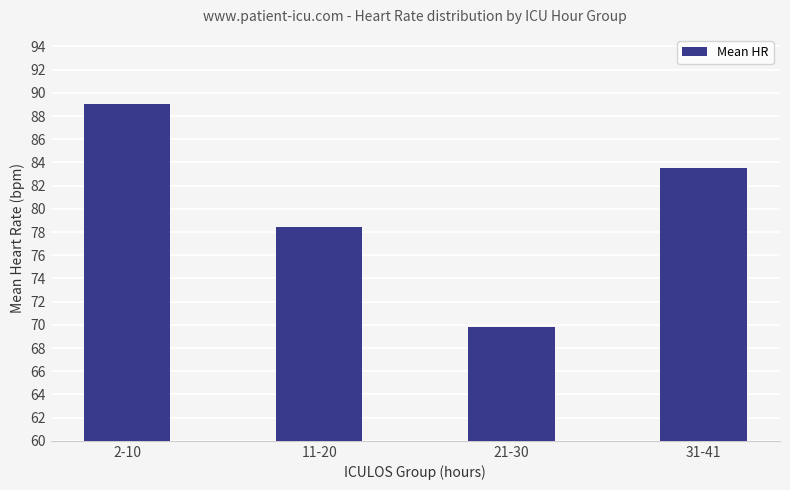

Reading left to right, transcribe all the data shown in this chart.

2-10=89.0	11-20=78.4	21-30=69.8	31-41=83.5